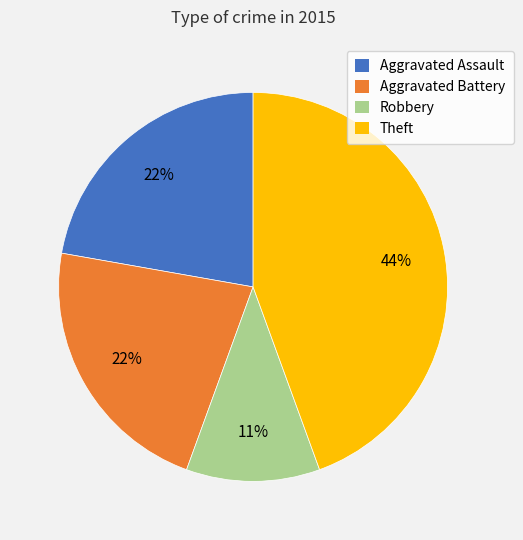

The Aggravated Battery slice represents 22% of the pie. True or false?

True